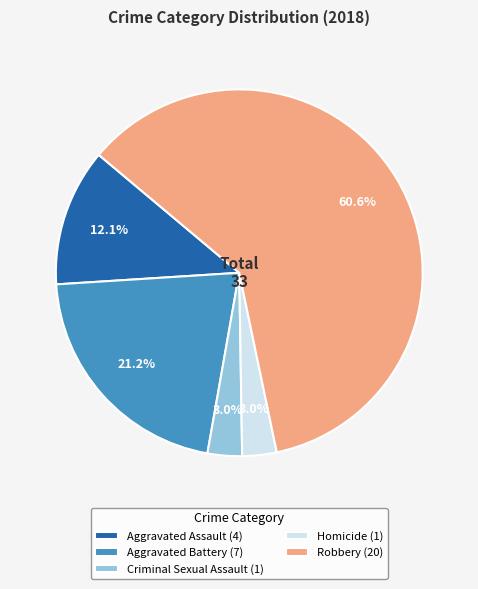

Combined, do Aggravated Assault (4) and Criminal Sexual Assault (1) account for over 50%?

No